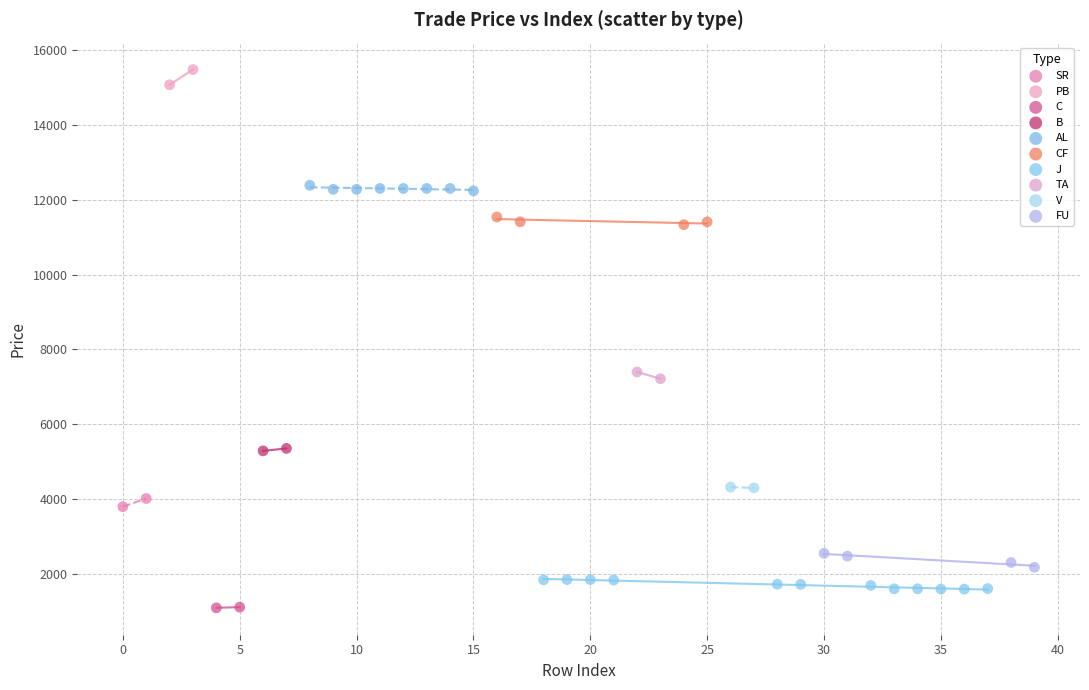

What are all the series names shown in the legend?

SR, PB, C, B, AL, CF, J, TA, V, FU